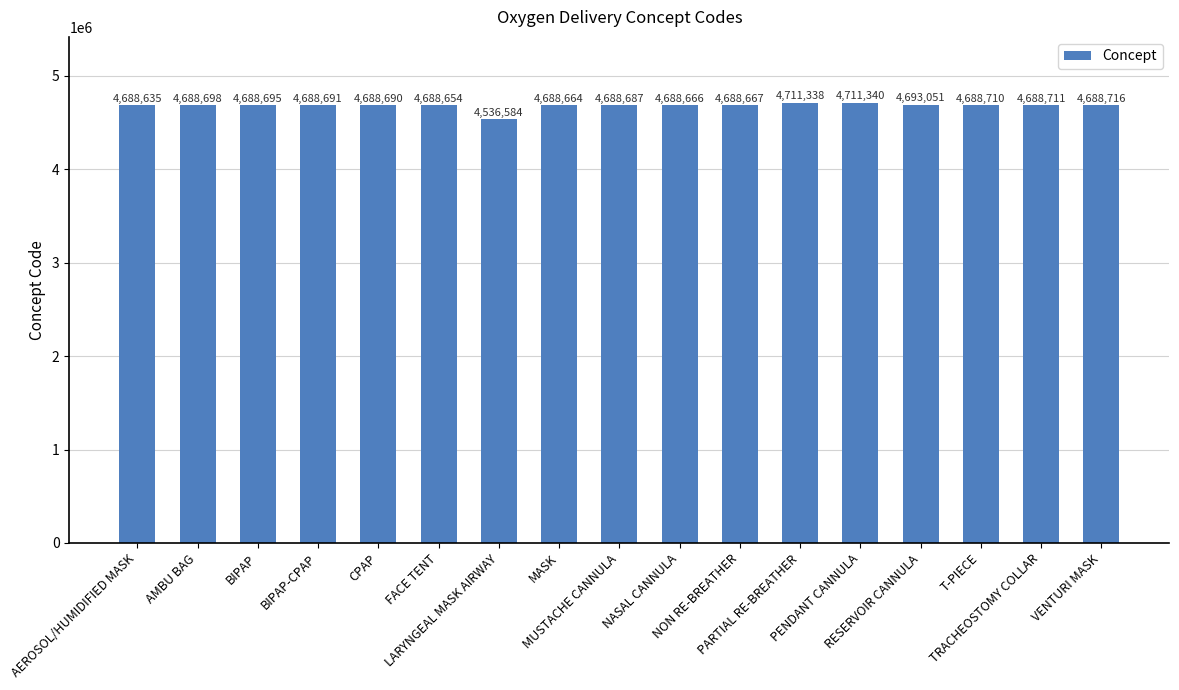

Where does the data first go above 4688691?

AMBU BAG